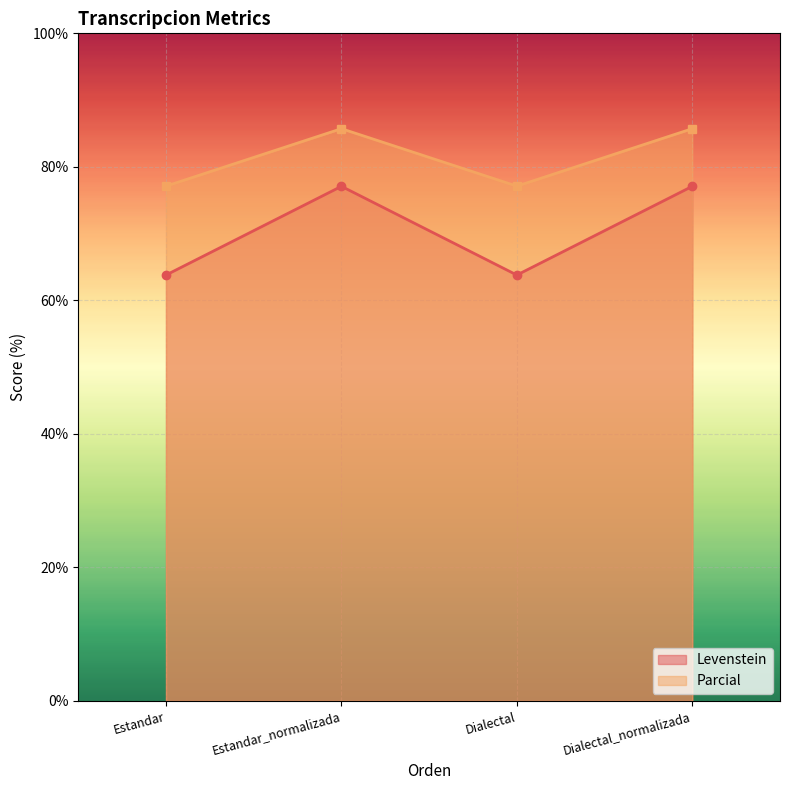

What is the label of the 1st point from the left?

Estandar